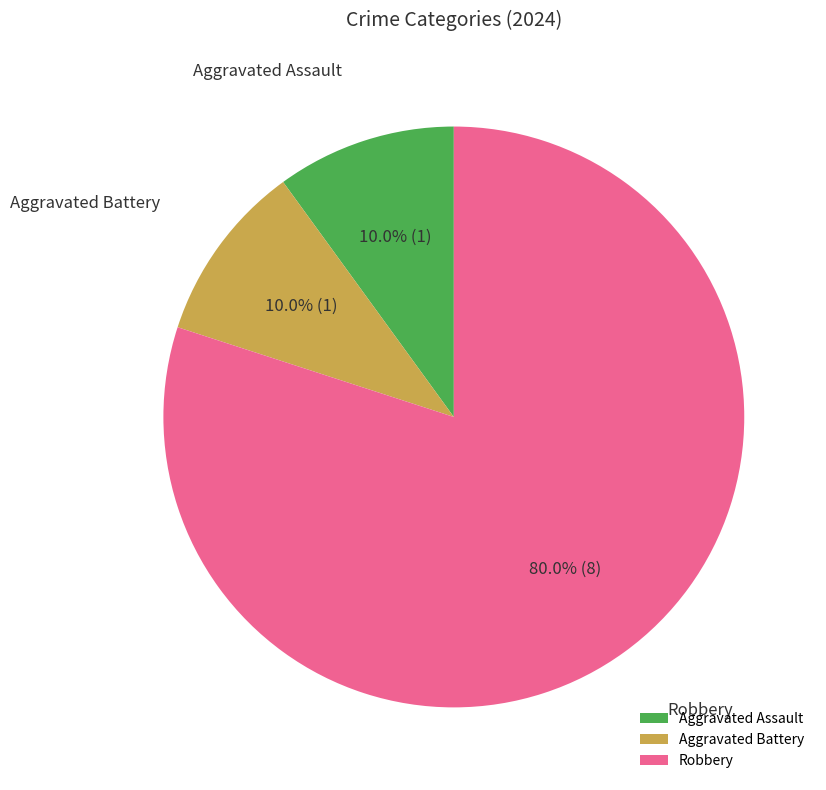

What is the ratio of the value at Aggravated Assault to the value at Aggravated Battery?

1.0